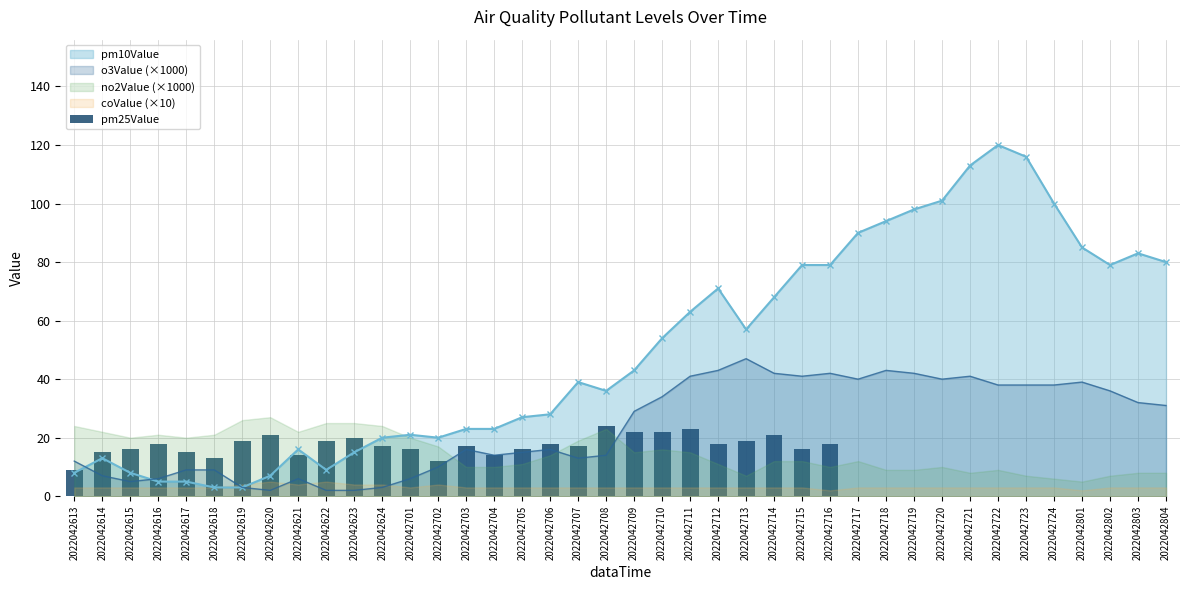

True or false: pm10Value has a value of 13 at 2022042701.

False